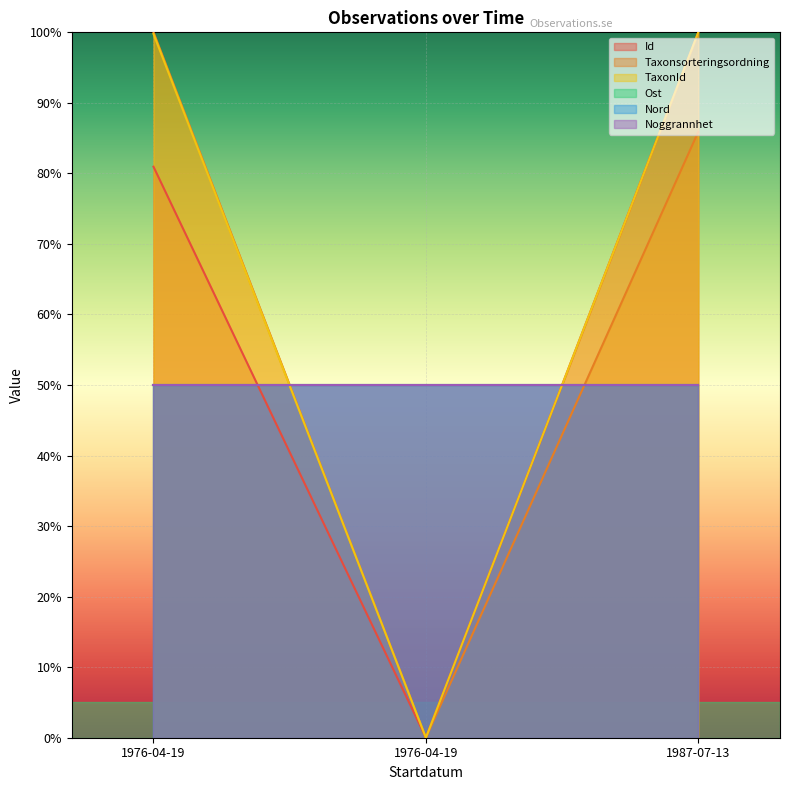

Which has a higher value, 1976-04-19 or 1976-04-19?

1976-04-19